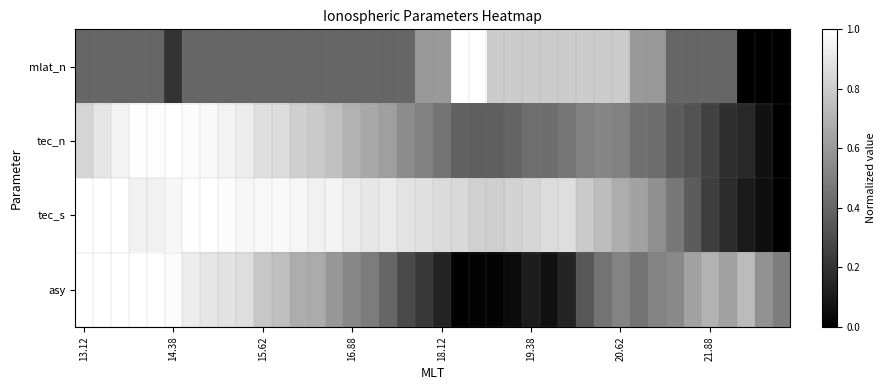

Count the mlat_n values in the range 0 to 1.

40